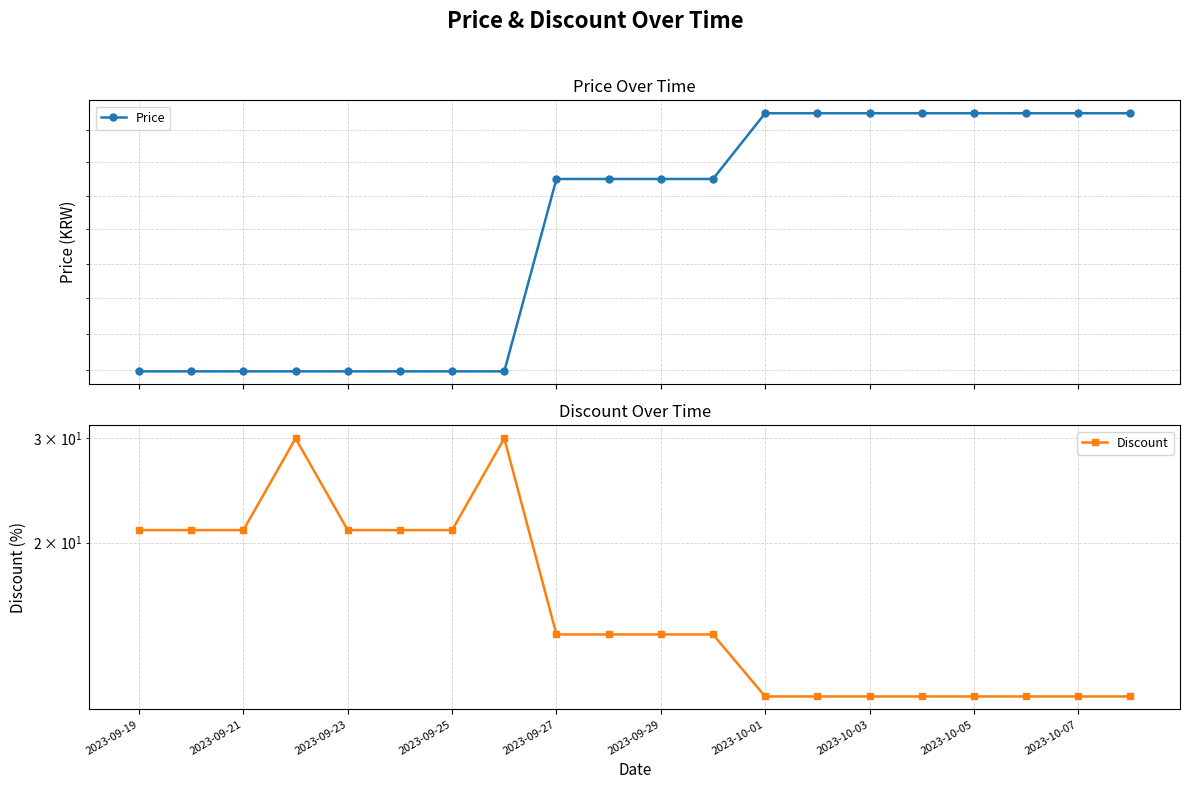

At which label does Discount first exceed 14?

2023-09-19